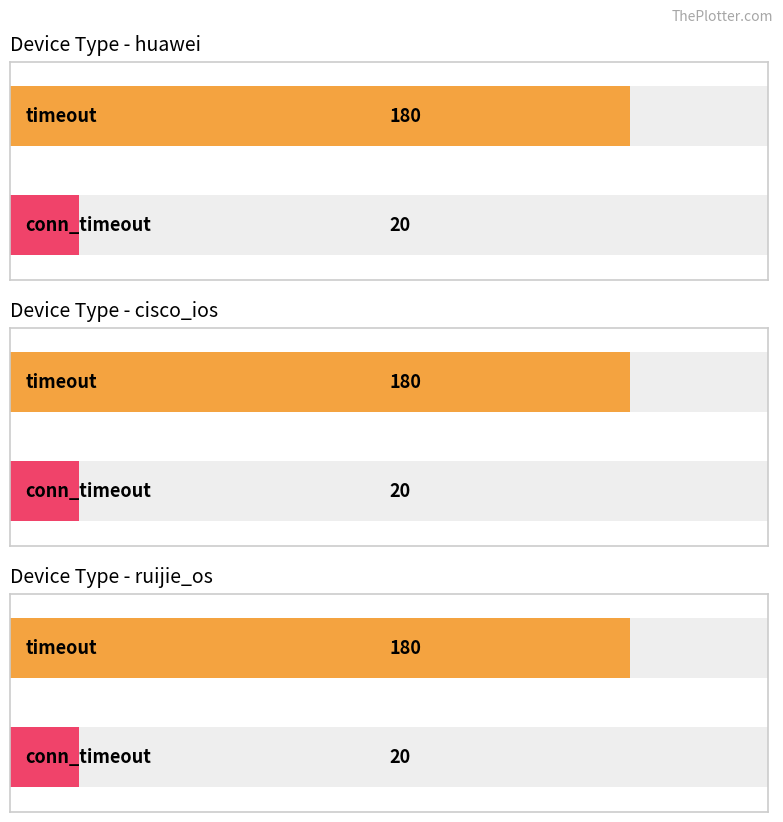

What is the approximate value of timeout at cisco_ios?

180